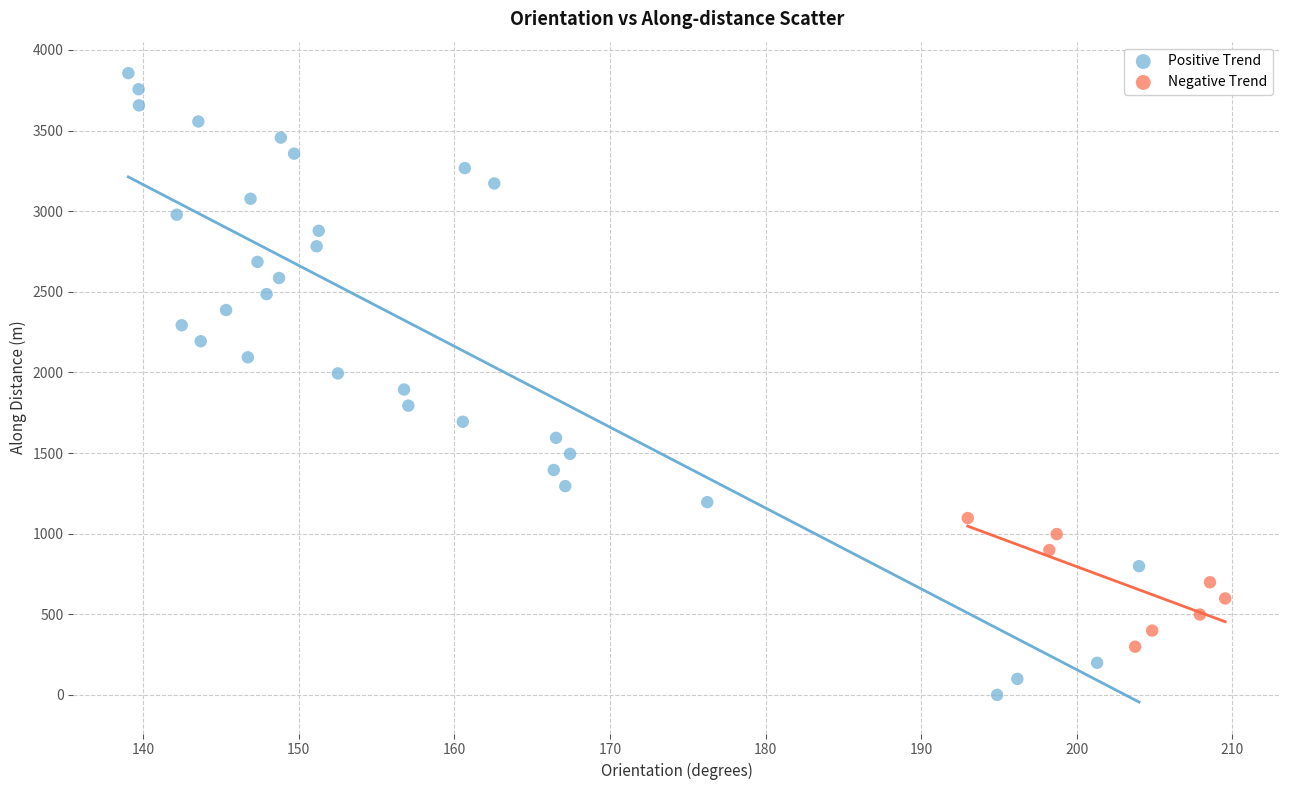

What are all the series names shown in the legend?

Positive Trend, Negative Trend